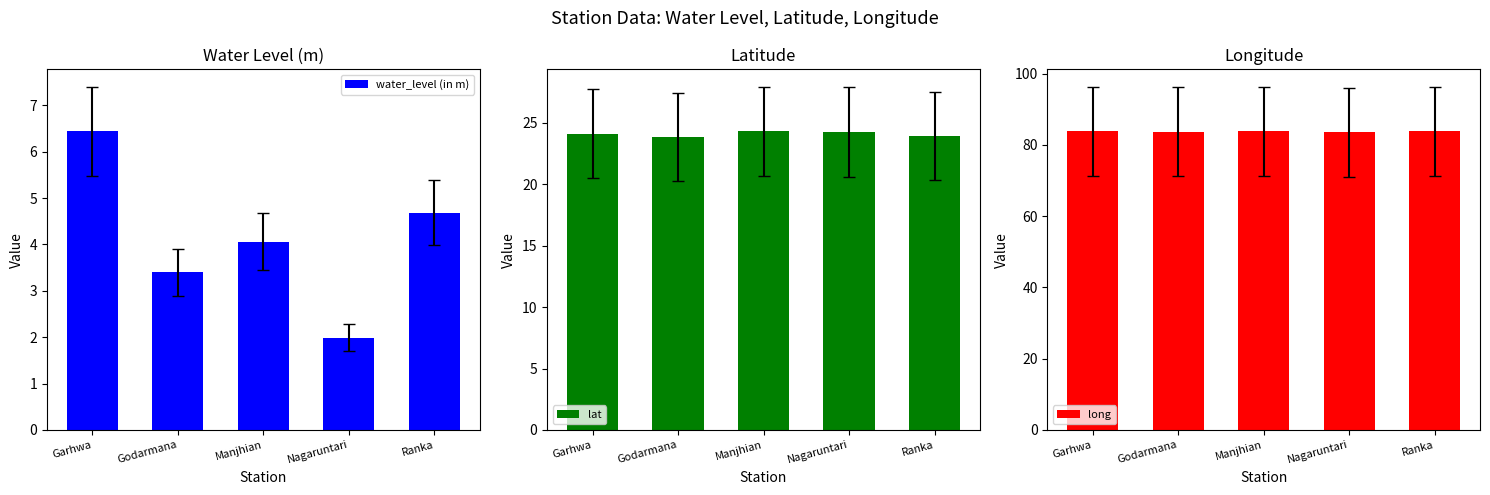

Rank the categories by lat value from highest to lowest.

Manjhian, Nagaruntari, Garhwa, Ranka, Godarmana